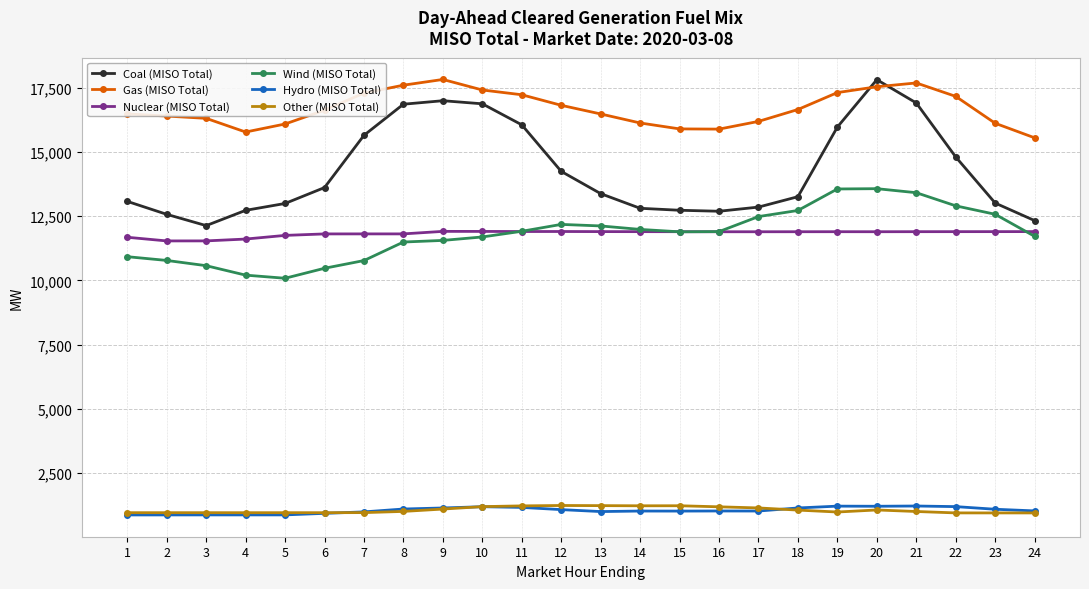

How many lines are shown in the chart?

6